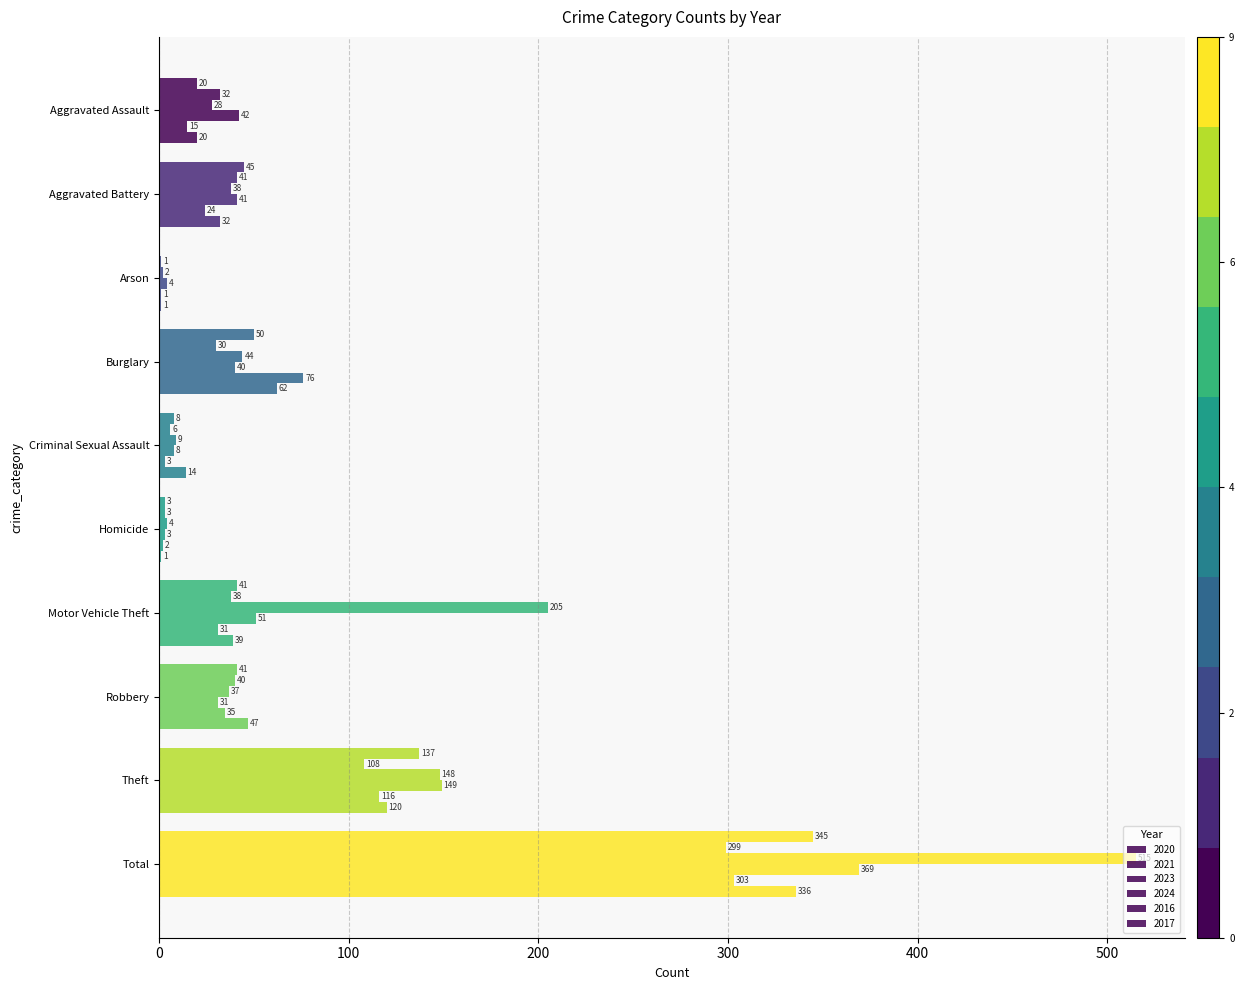

At which label is 2023 closest to 258?

Motor Vehicle Theft